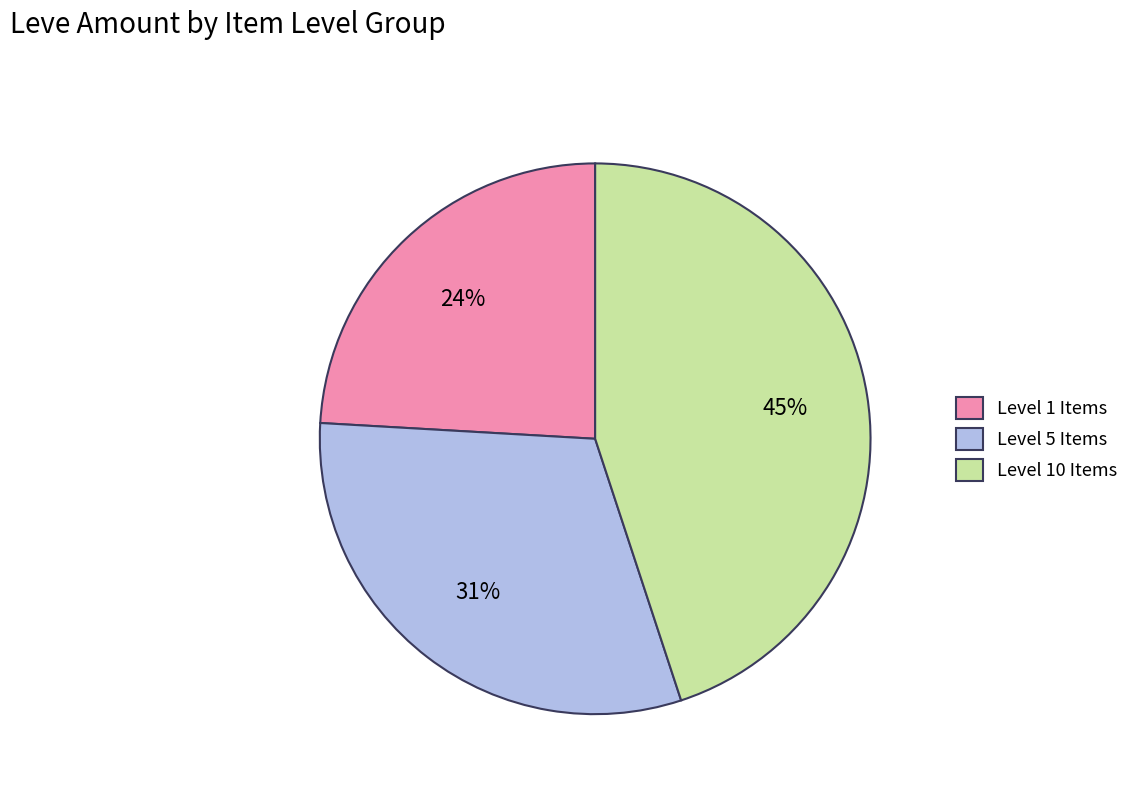

Is there any slice that represents more than half of the pie?

No